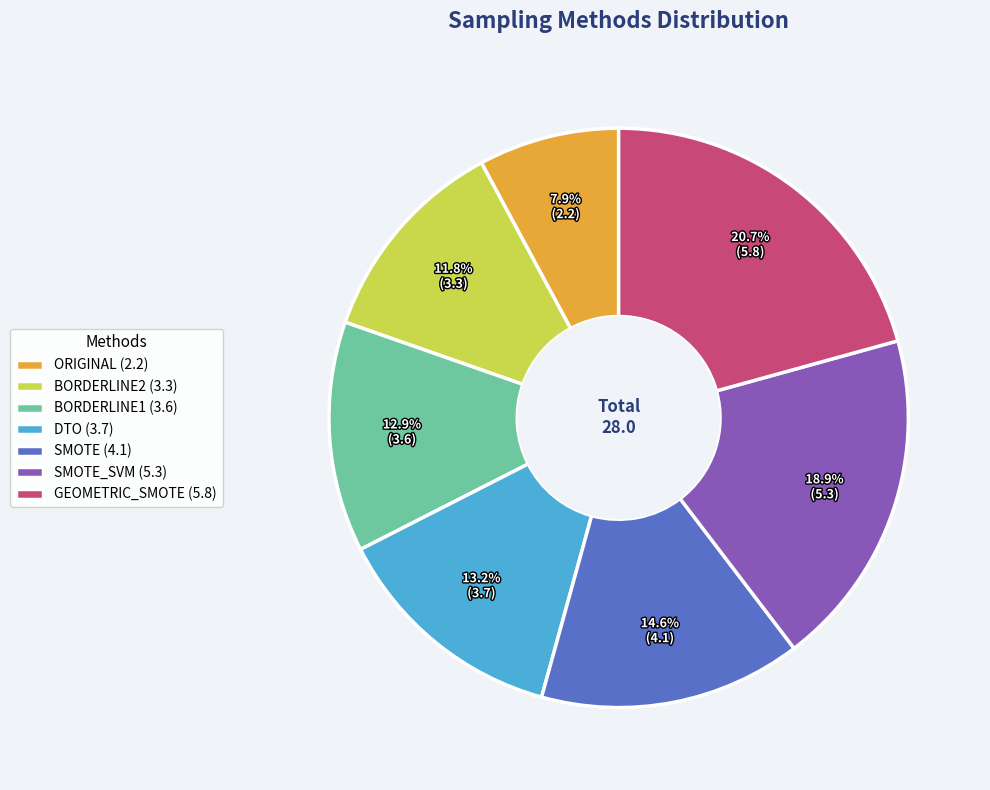

Approximately how many times larger is the value at SMOTE_SVM (5.3) compared to GEOMETRIC_SMOTE (5.8)?

0.9